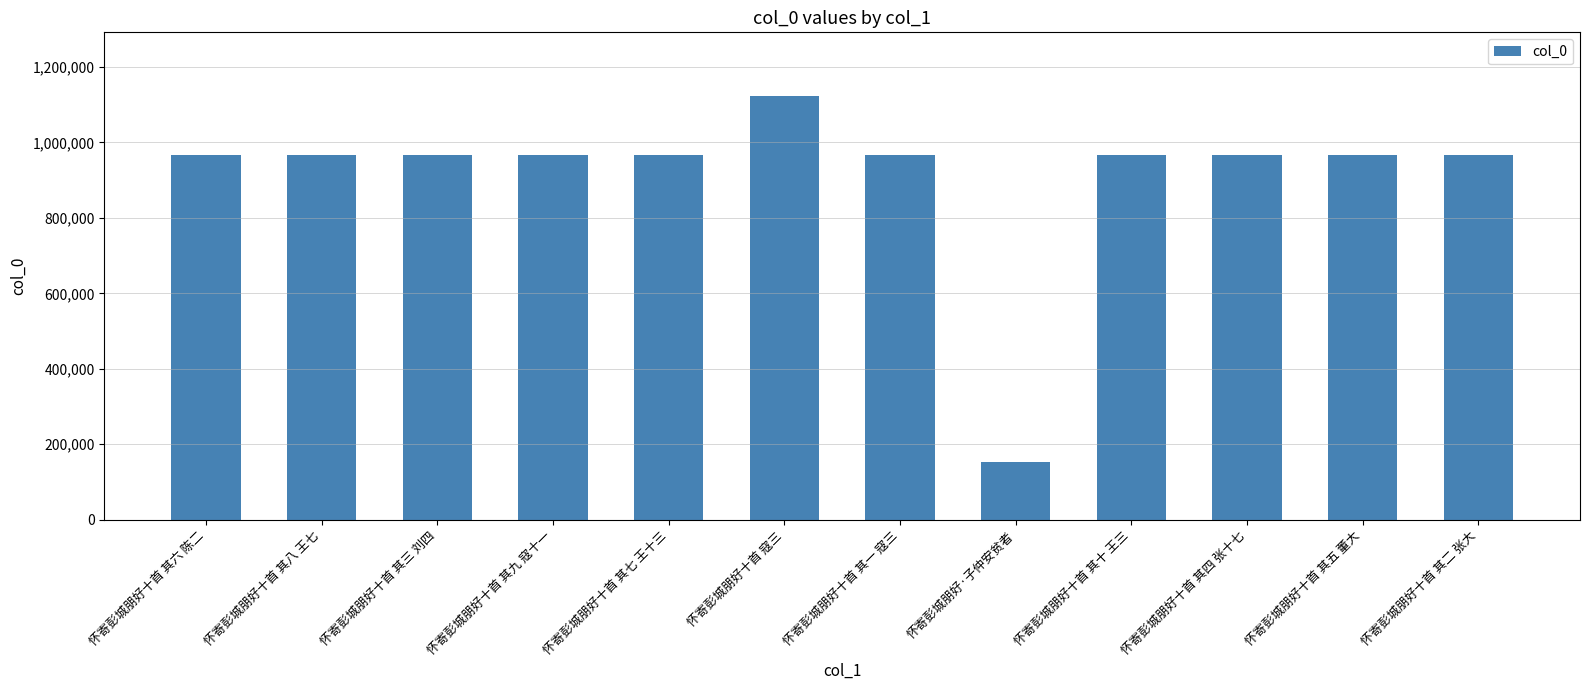

What is the ratio of the value at 怀寄彭城朋好十首 其九 寇十一 to the value at 怀寄彭城朋好十首 其五 董大?

1.0